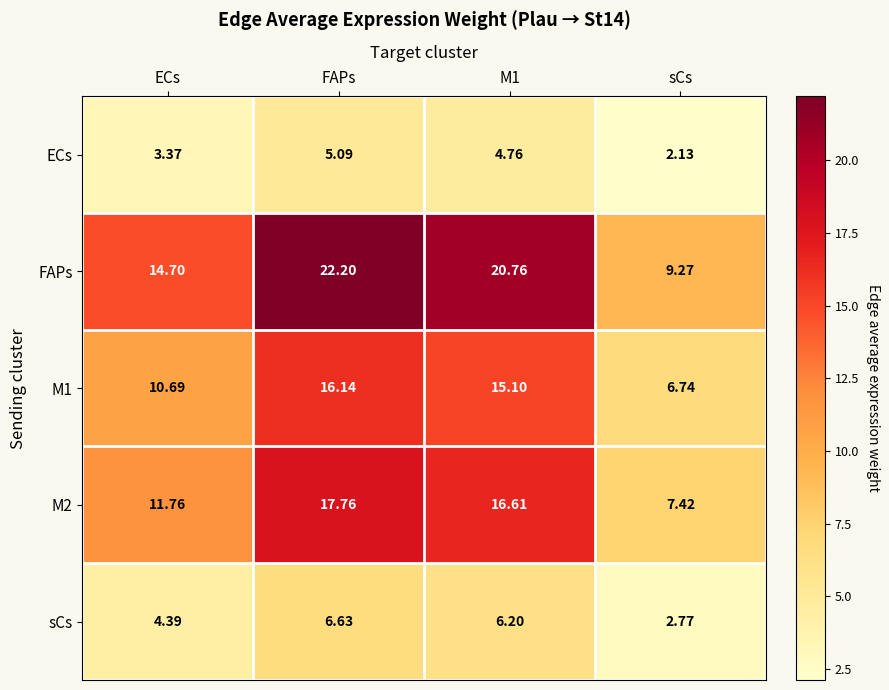

Which series has the largest total across all categories?

FAPs